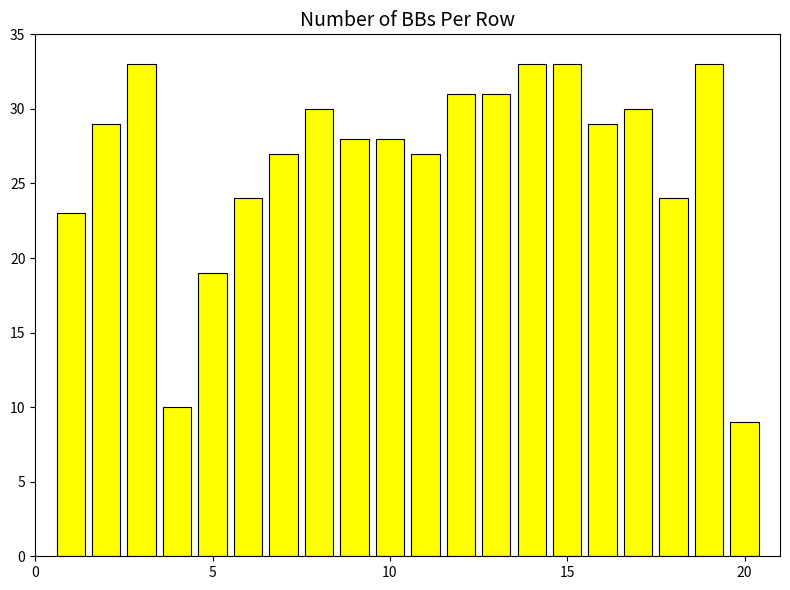

Reading left to right, what are all the values shown in this chart?

23	29	33	10	19	24	27	30	28	28	27	31	31	33	33	29	30	24	33	9